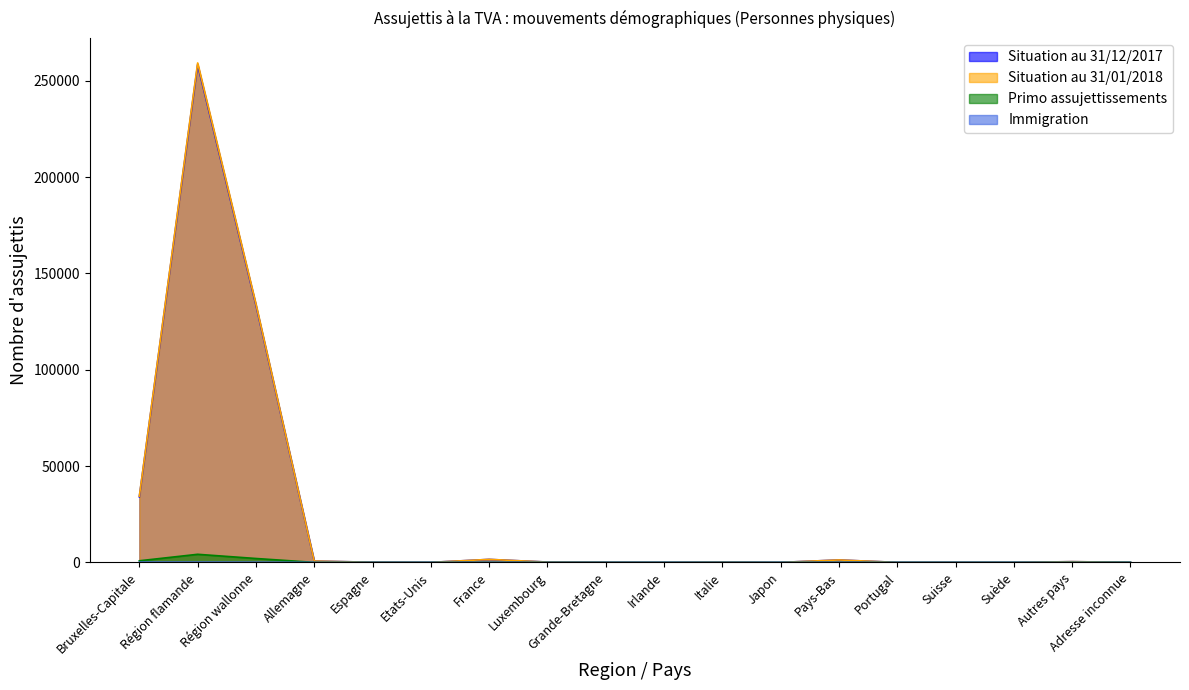

Rank the categories by Situation au 31/12/2017 value from highest to lowest.

Région flamande, Région wallonne, Bruxelles-Capitale, France, Pays-Bas, Allemagne, Autres pays, Luxembourg, Italie, Espagne, Grande-Bretagne, Adresse inconnue, Suisse, Etats-Unis, Portugal, Suède, Japon, Irlande